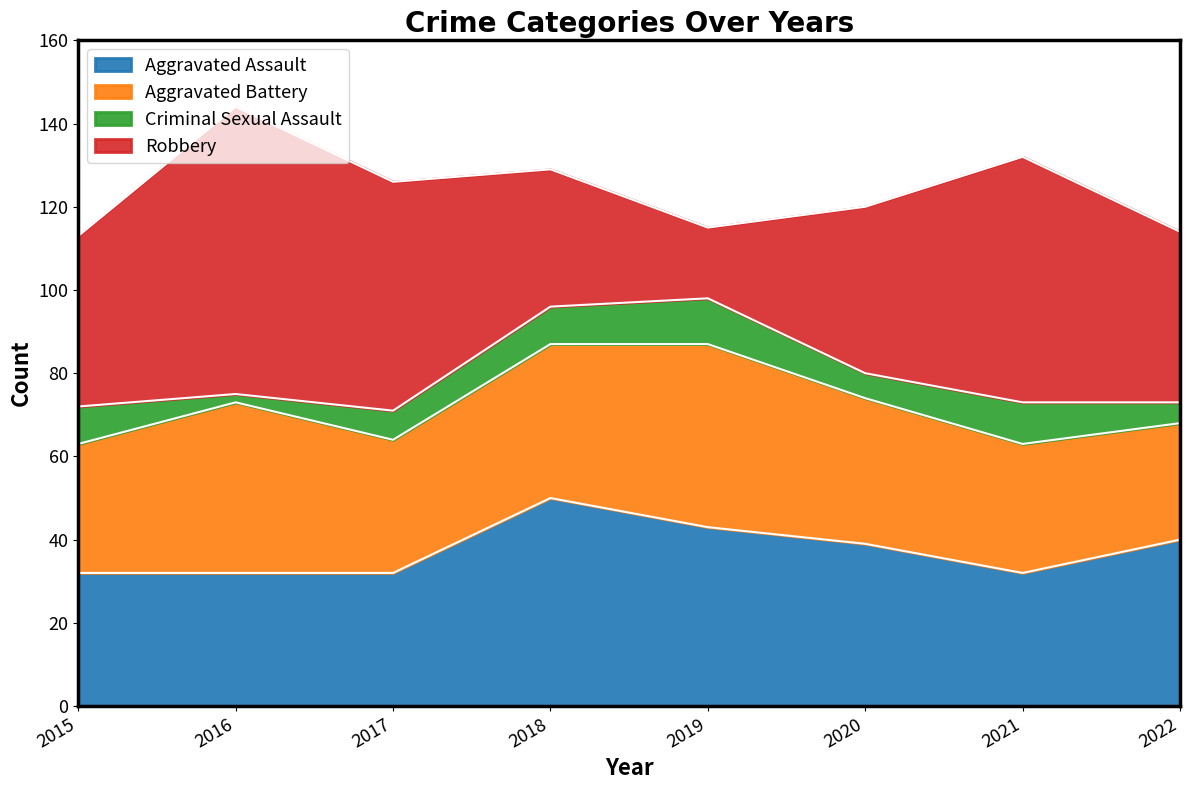

Where is Robbery nearest to the value 43?

2015